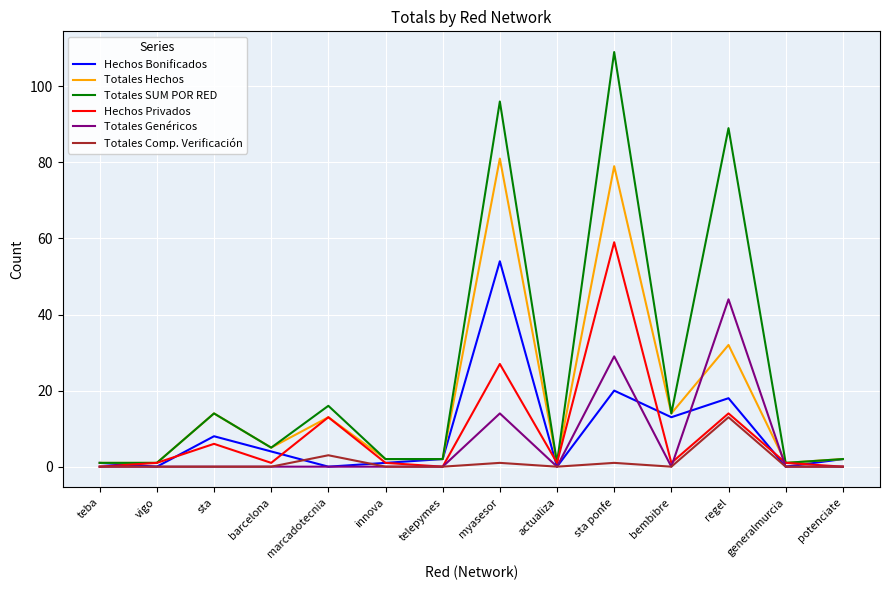

What is the total value across all series at sta?

42